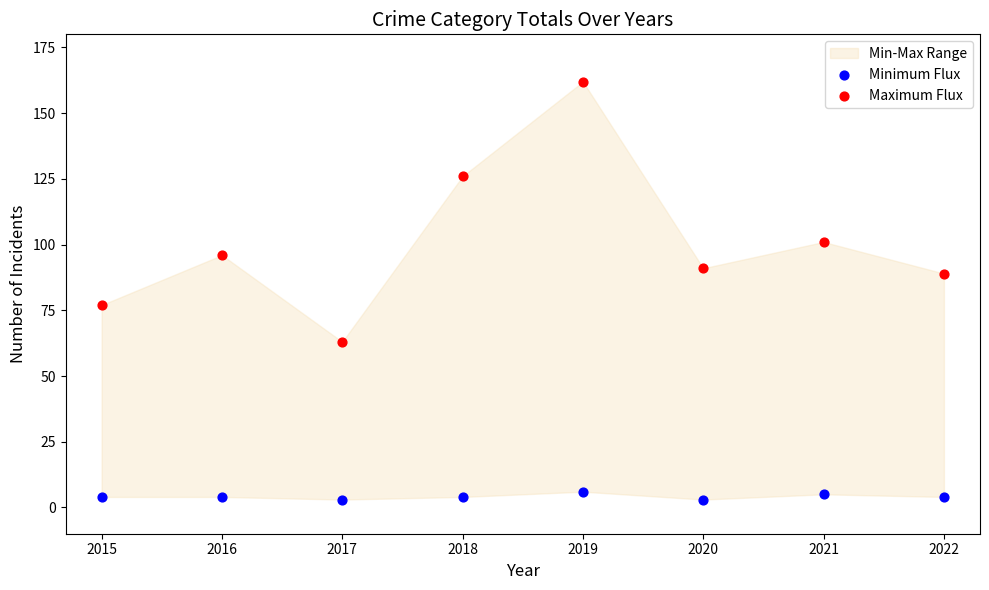

Which series reaches the maximum Y coordinate?

Maximum Flux